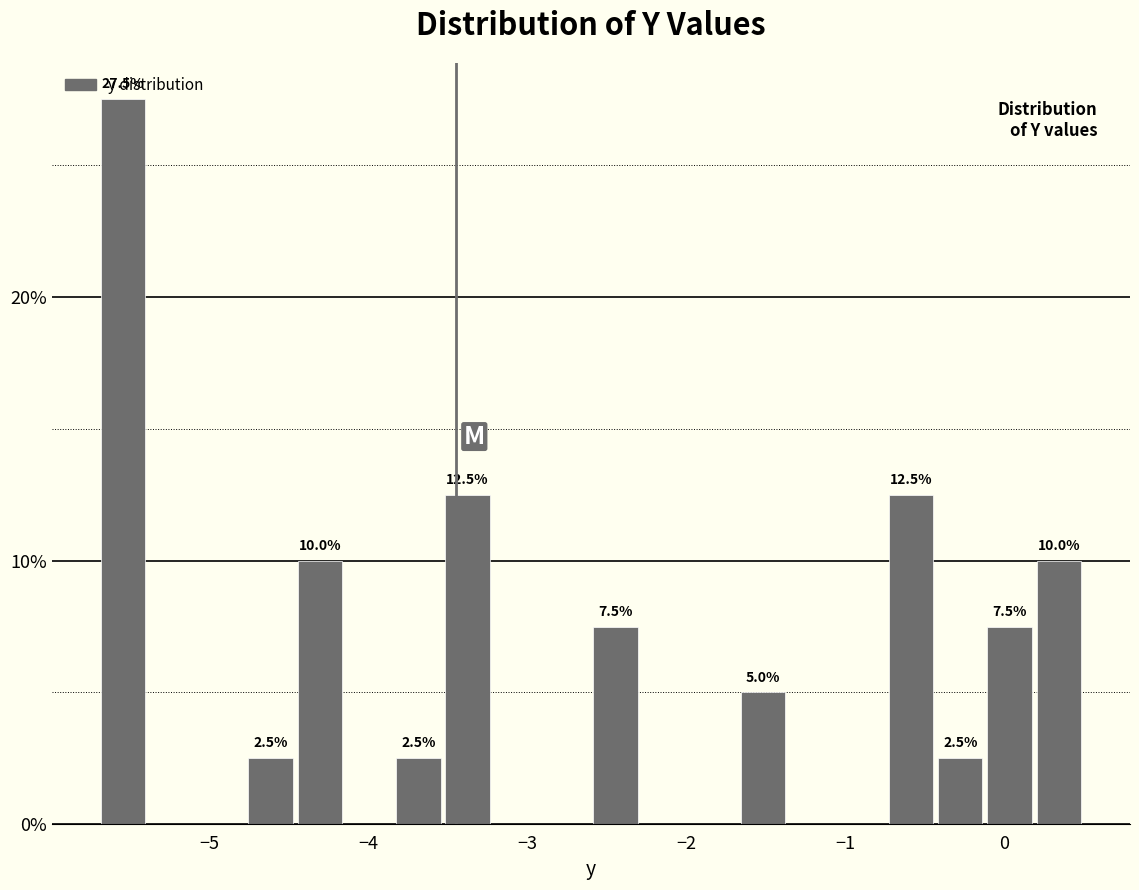

Around what value on the x-axis is the tallest bar? Give the approximate position of its centre, as read against the axis.

-5.5